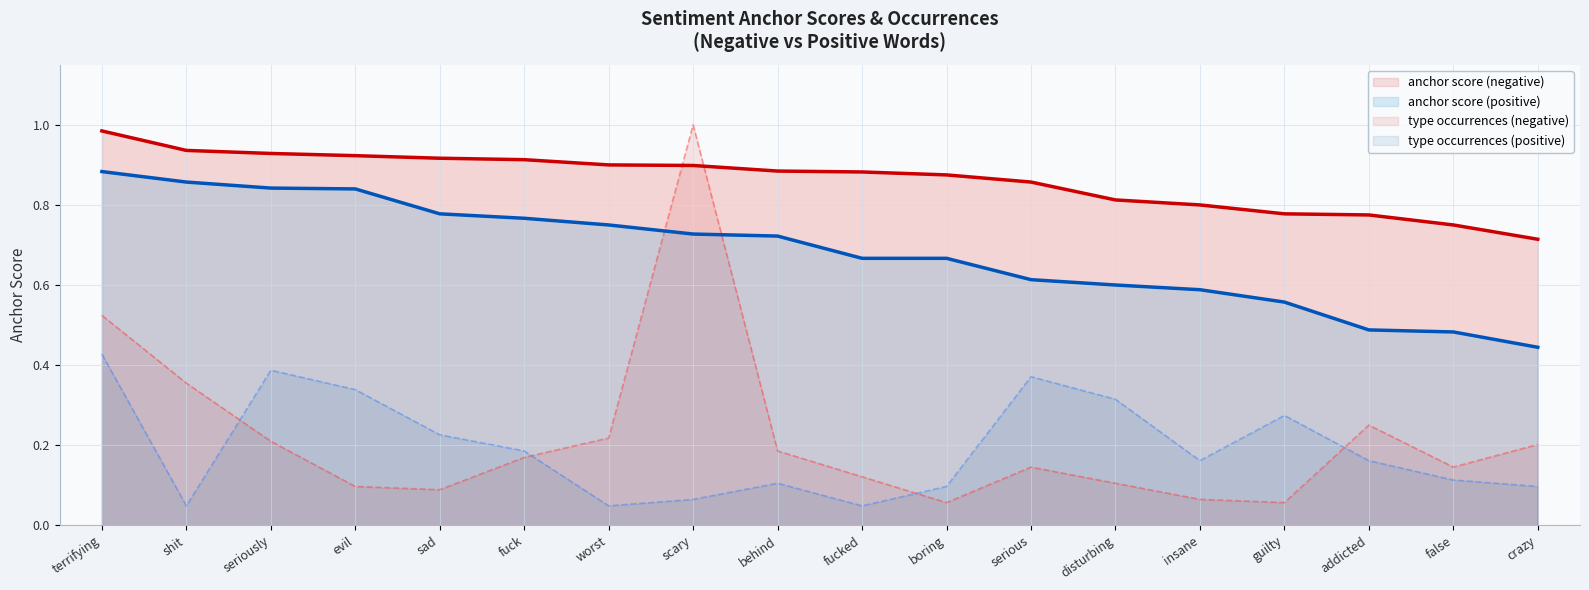

Rank the categories by type occurrences (negative) value from highest to lowest.

scary, terrifying, shit, addicted, worst, seriously, crazy, behind, fuck, serious, false, fucked, disturbing, evil, sad, insane, boring, guilty